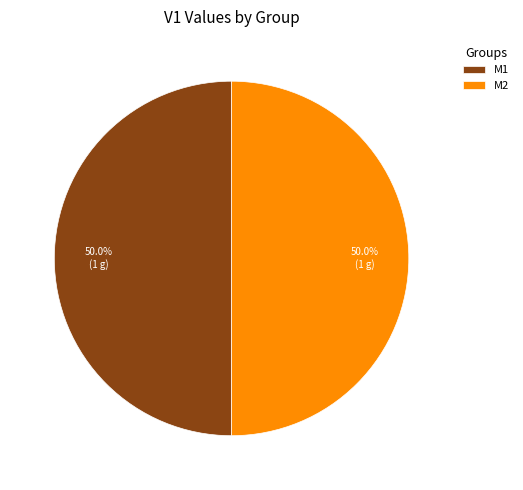

Combined, do M1 and M2 account for over 50%?

Yes